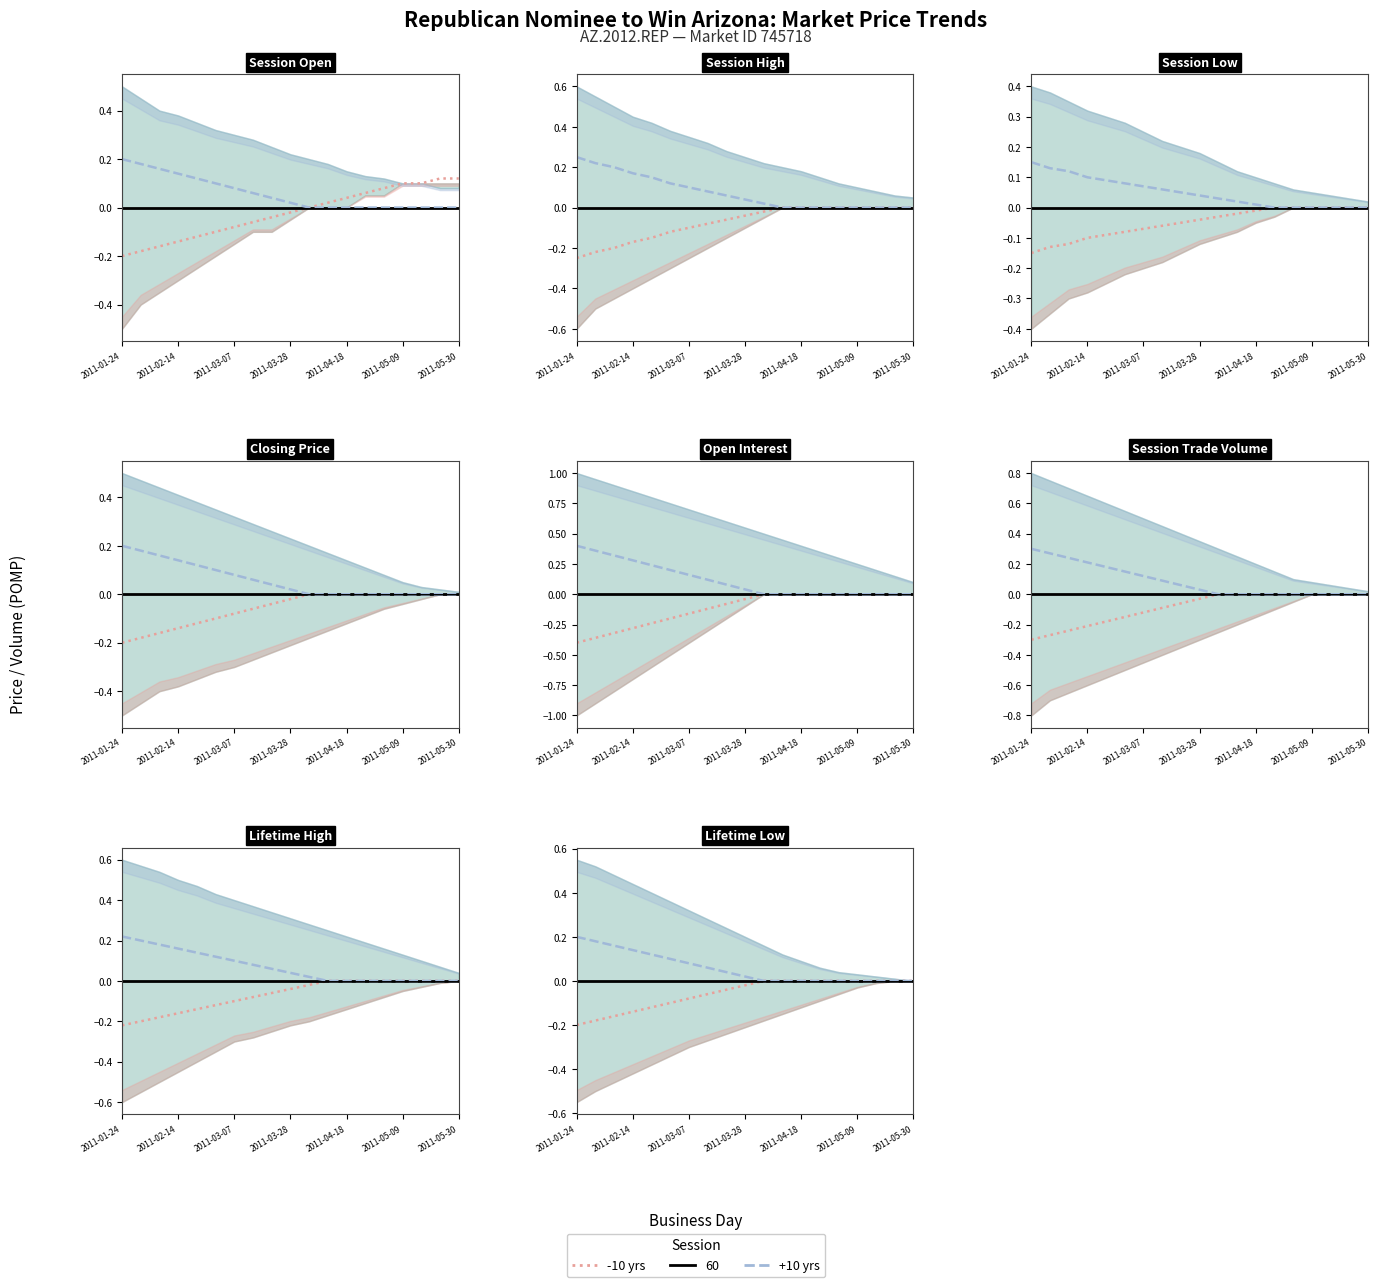

True or false: -10 yrs and +10 yrs intersect in this chart.

False